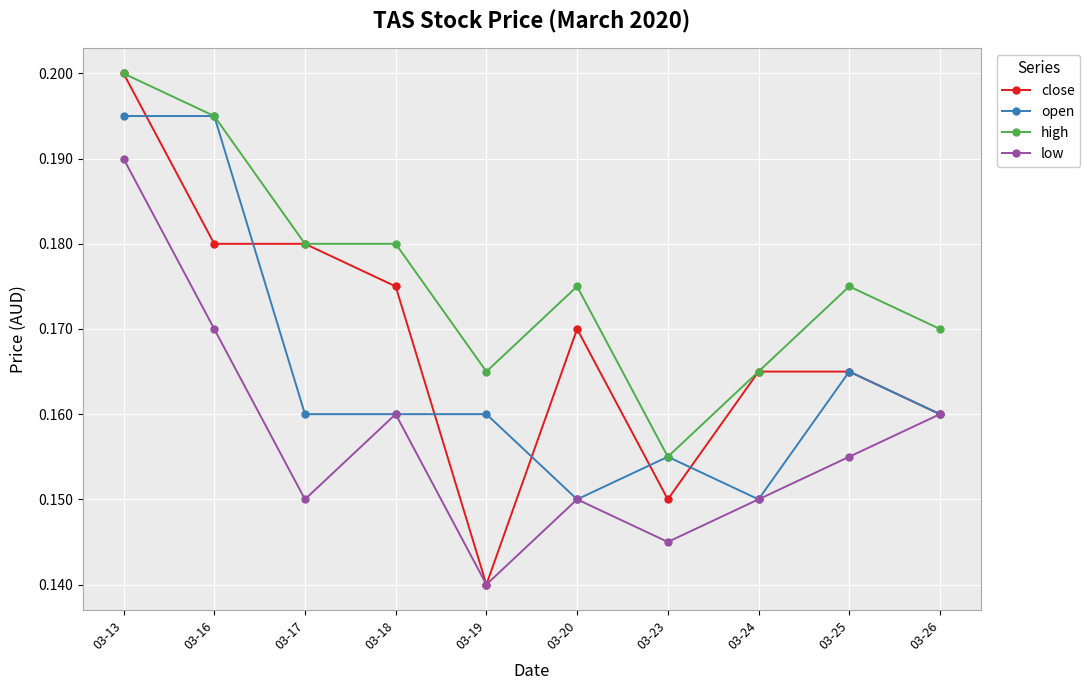

What is the sum of the high values at 03-25 and 03-24?

0.3